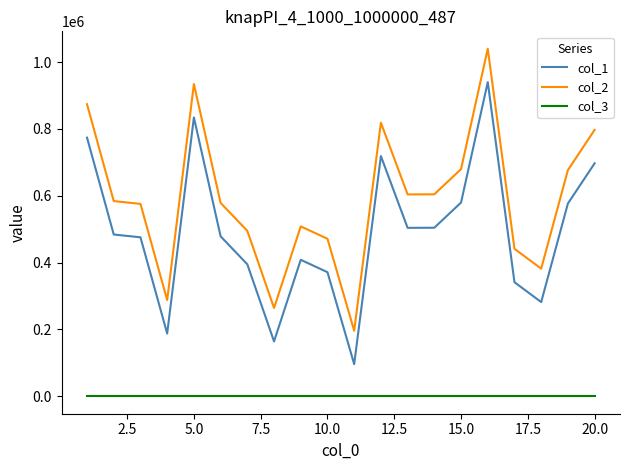

True or false: col_2 and col_3 intersect in this chart.

False